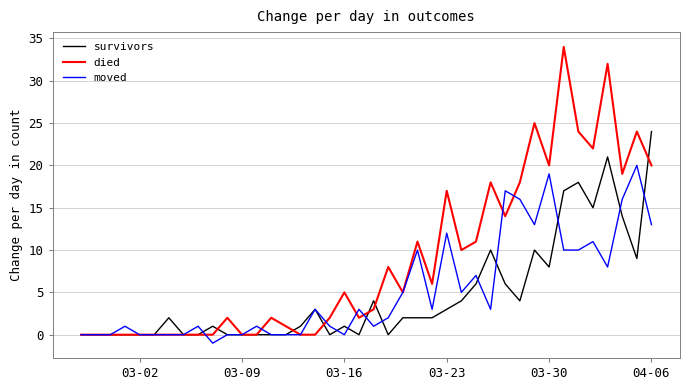

Which series has the widest spread of values?

died